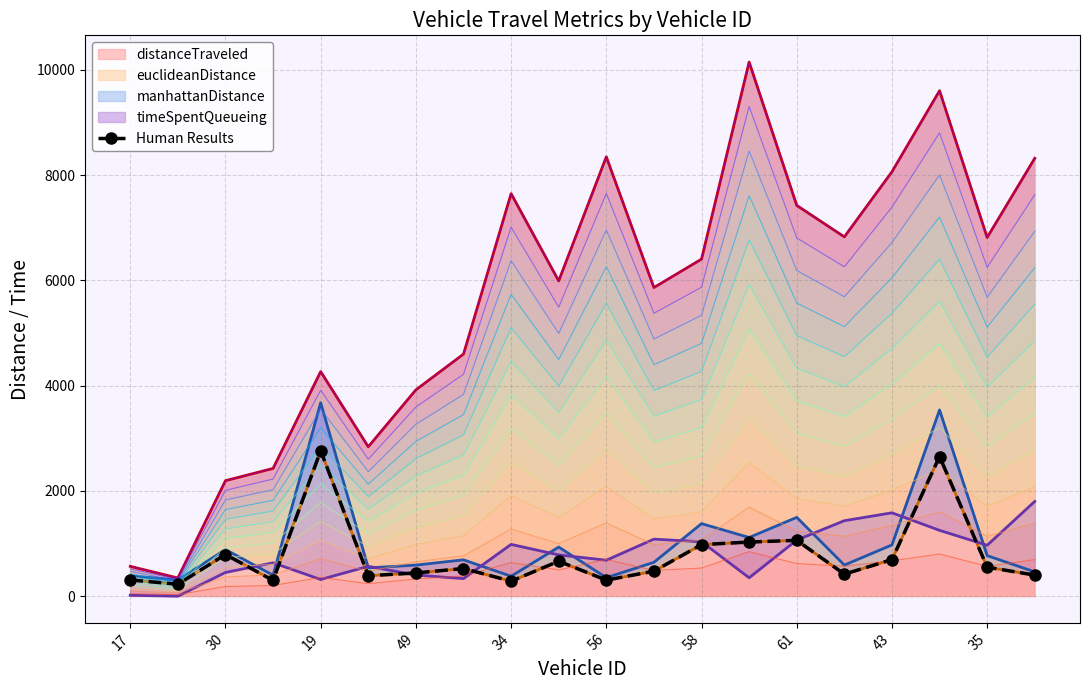

What is the difference between the second highest and minimum values?

2426.1